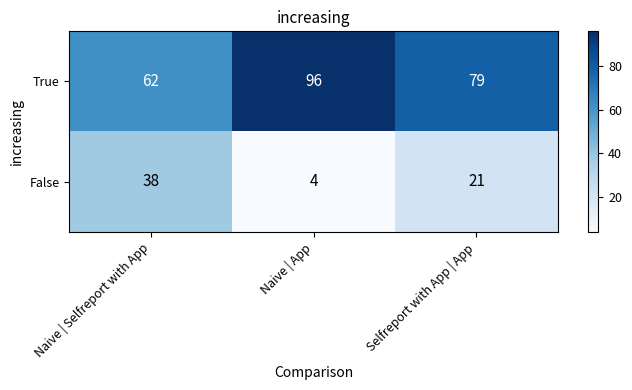

Reading left to right, transcribe all the data shown in this chart.

True: 62	96	79
False: 38	4	21